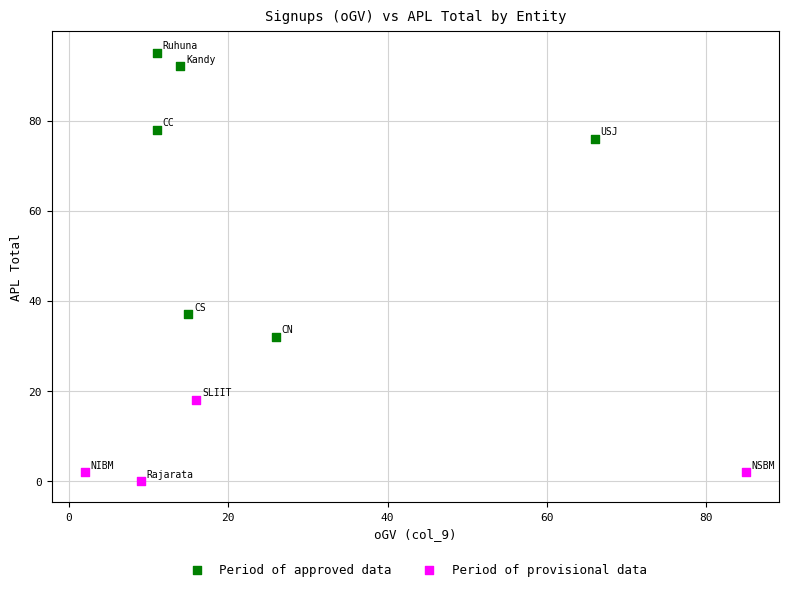

What are all the series names shown in the legend?

Period of approved data, Period of provisional data